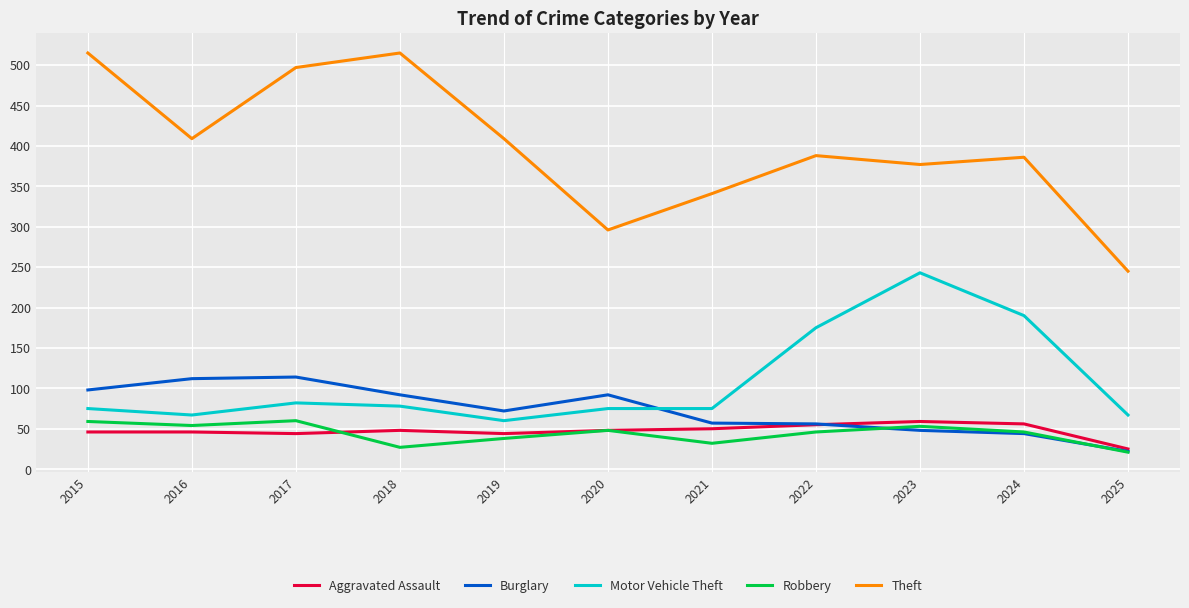

True or false: Robbery has a value of 60 at 2017.

True